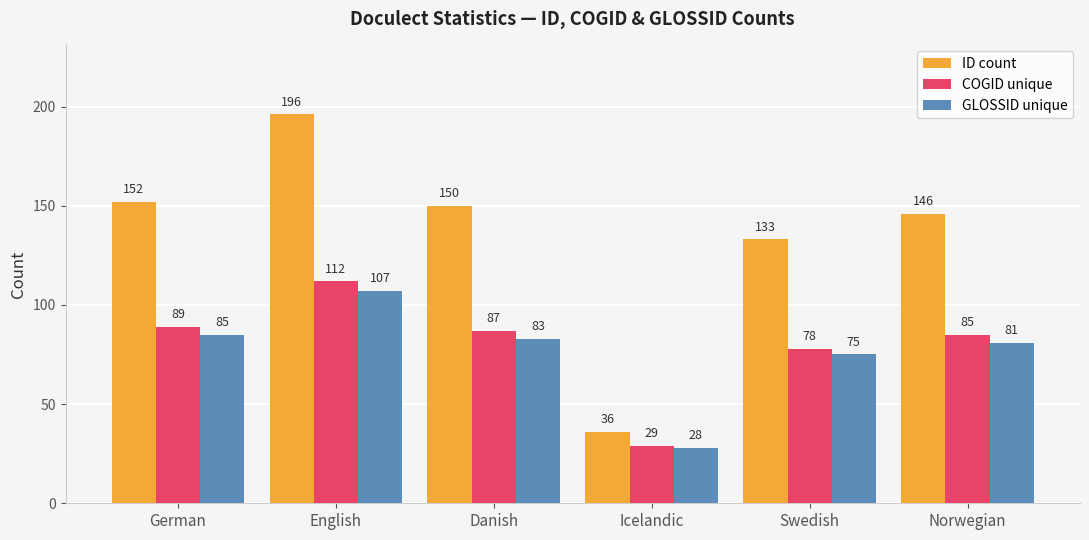

At which label does GLOSSID unique first exceed 83?

German